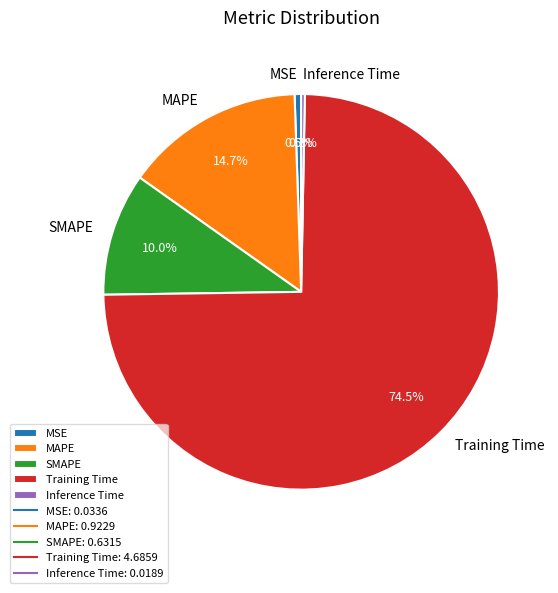

Is it true that SMAPE is 10% of the pie?

True